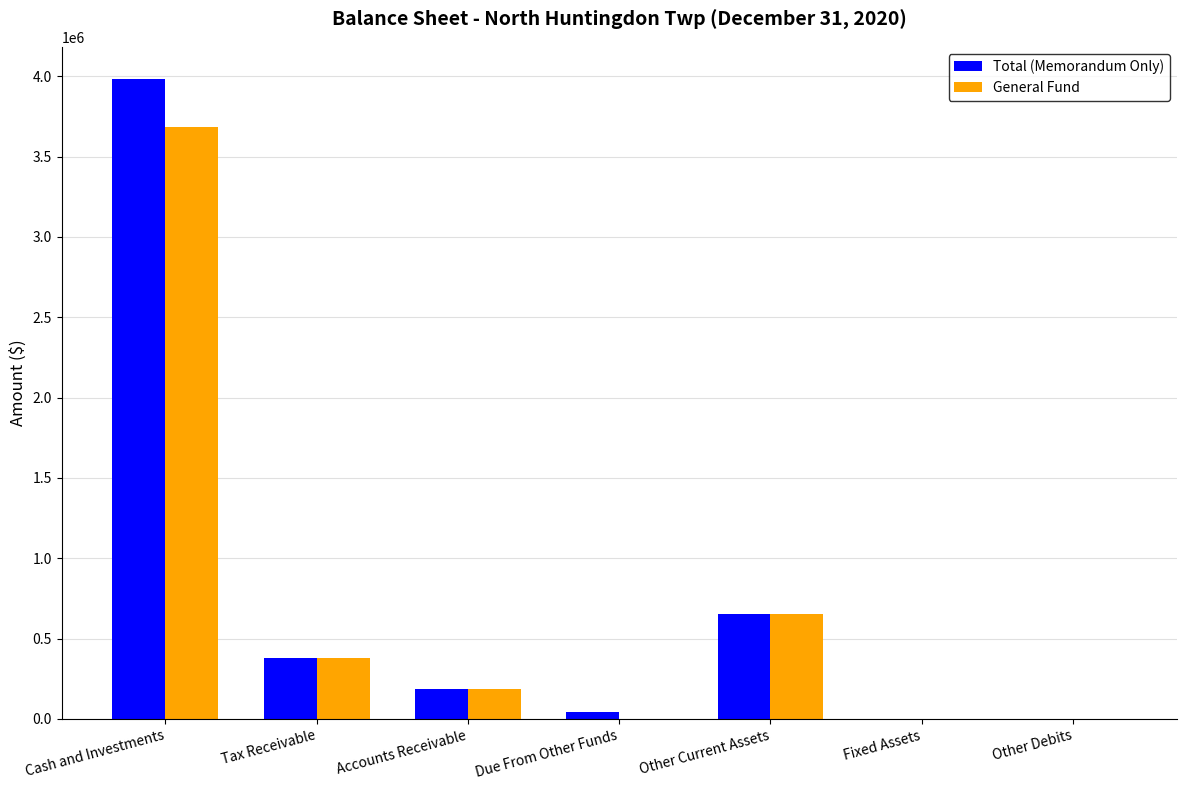

True or false: General Fund has a value of 41620 at Accounts Receivable.

False